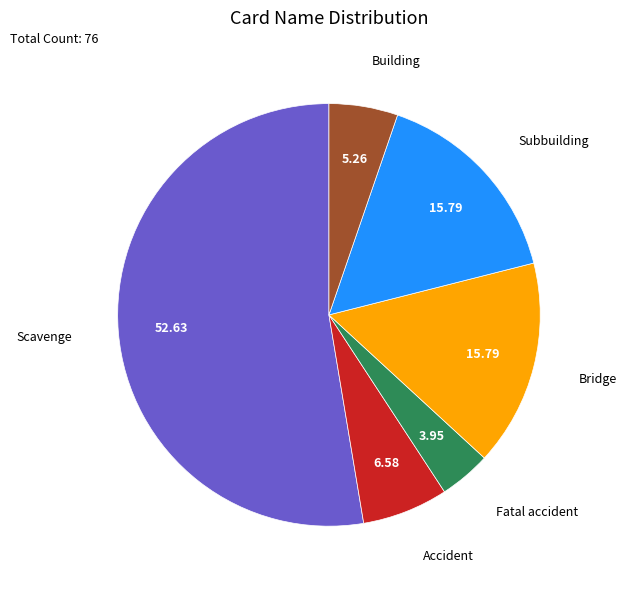

Does any single category account for the majority?

Yes